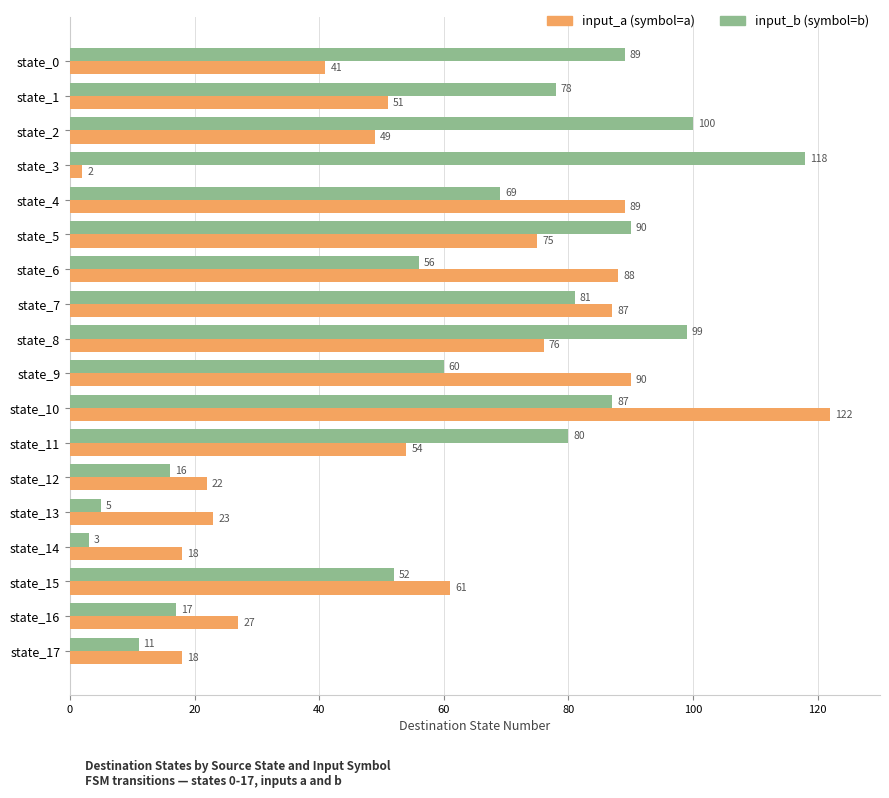

What is the maximum value shown in the chart?

122